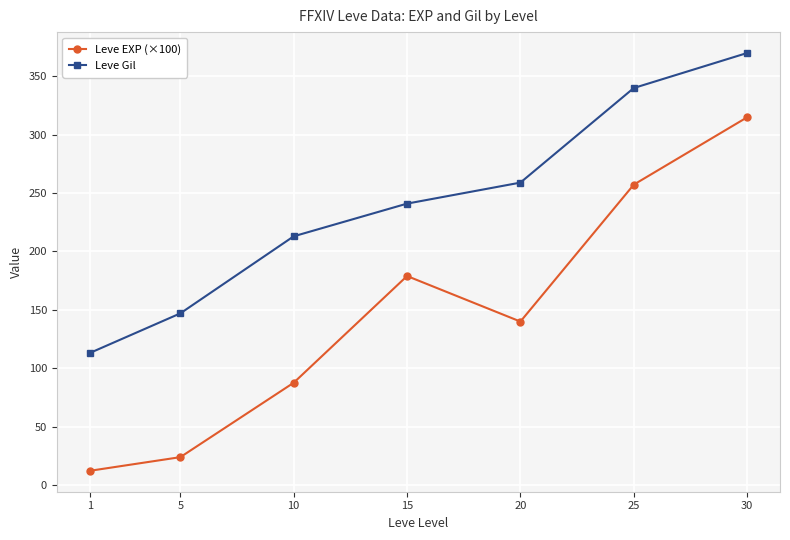

What is the value of the Leve EXP (×100) point at the 5th from the left?

140.0